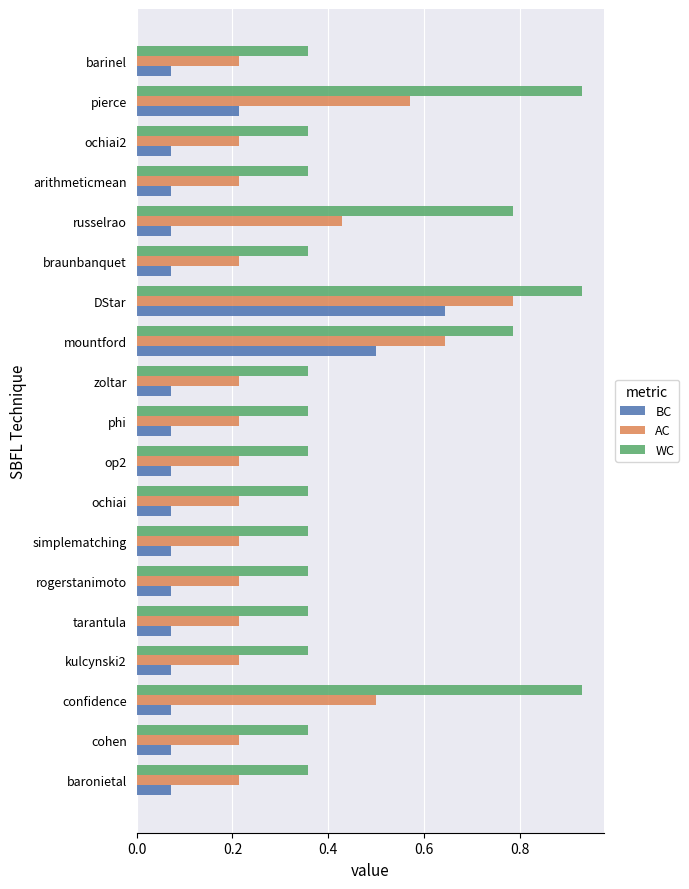

Rank the series by their average value, from highest to lowest.

WC, AC, BC